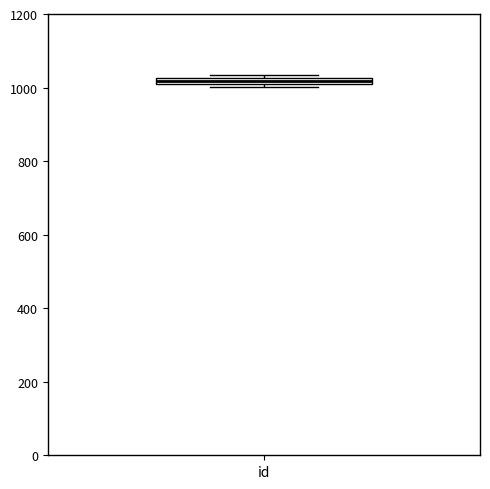

Where is the lower edge of the box for id on the y-axis? The values are not printed on the chart, so give them approximately, as read against the axis.

1000